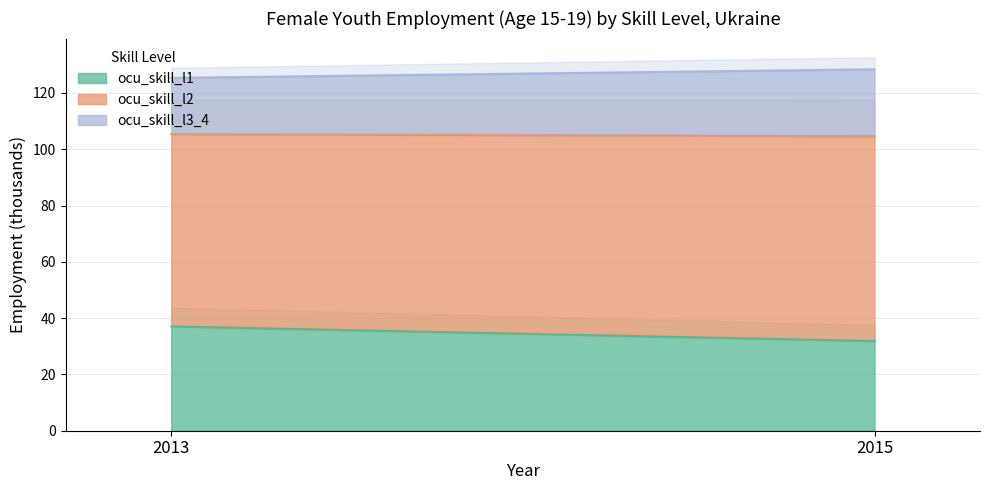

Which series has the largest total across all categories?

ocu_skill_l2